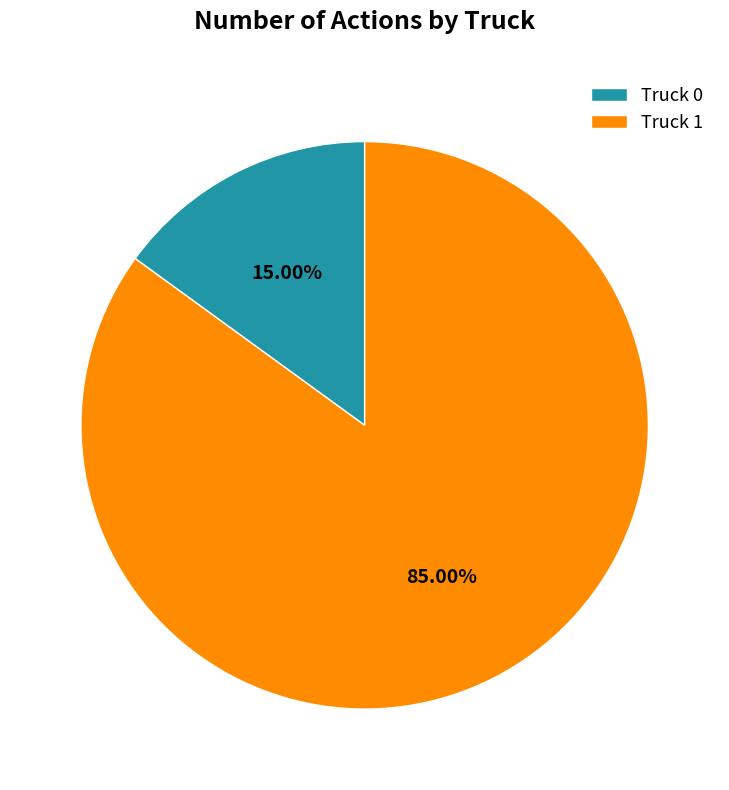

The Truck 0 slice represents 15% of the pie. True or false?

True